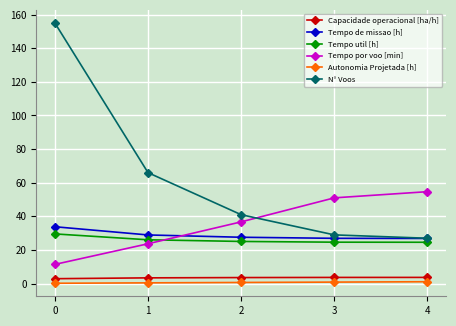

What value does the Autonomia Projetada [h] series have at 3?

0.9